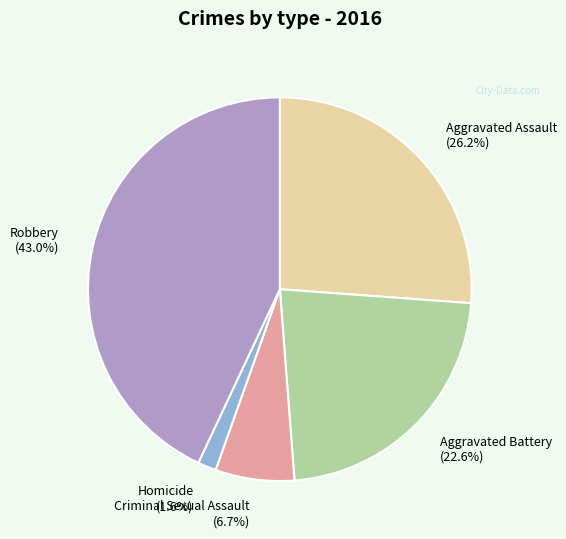

Does any single category account for the majority?

No